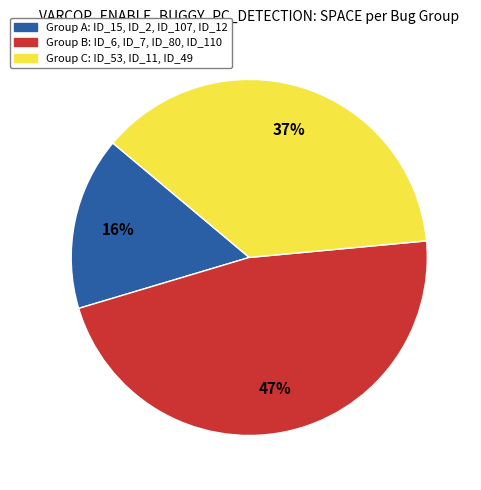

To the nearest percent, what is the average slice percentage?

33%